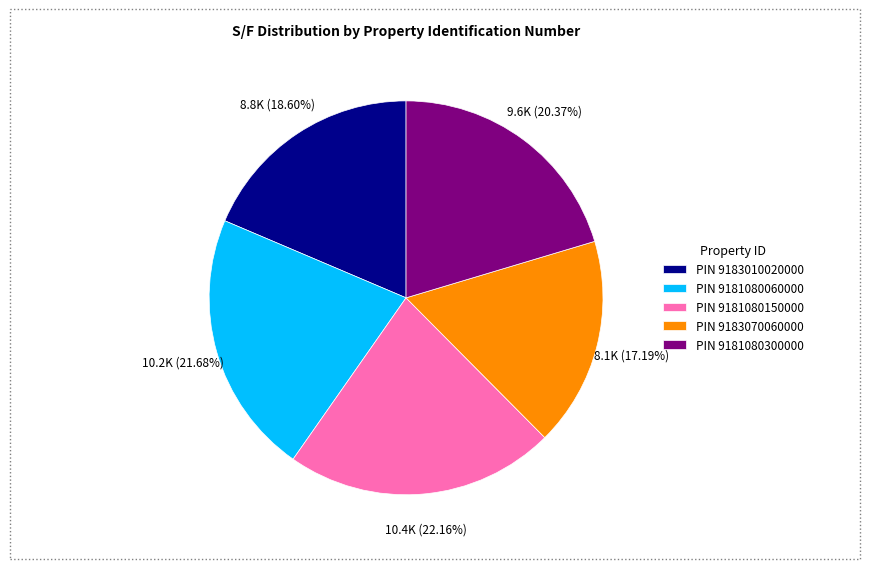

Count the number of slices in the pie.

5